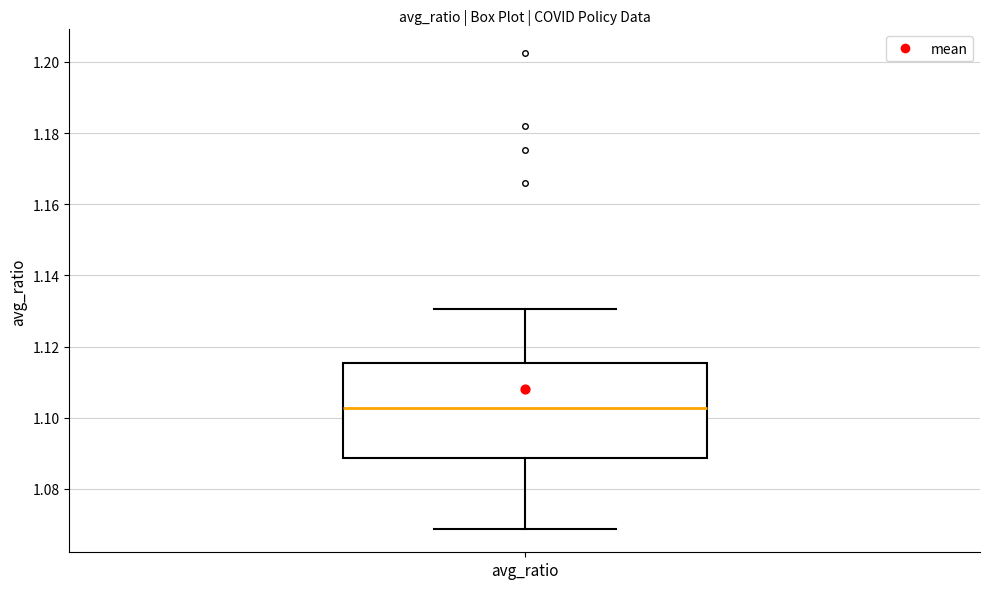

Read this box plot against the y-axis: the position of the median line, the range covered by the box, and the ends of both whiskers. The values are not printed on the chart, so give them approximately, as read against the axis.

median 1.102, box 1.088 to 1.116, whiskers 1.068 to 1.130